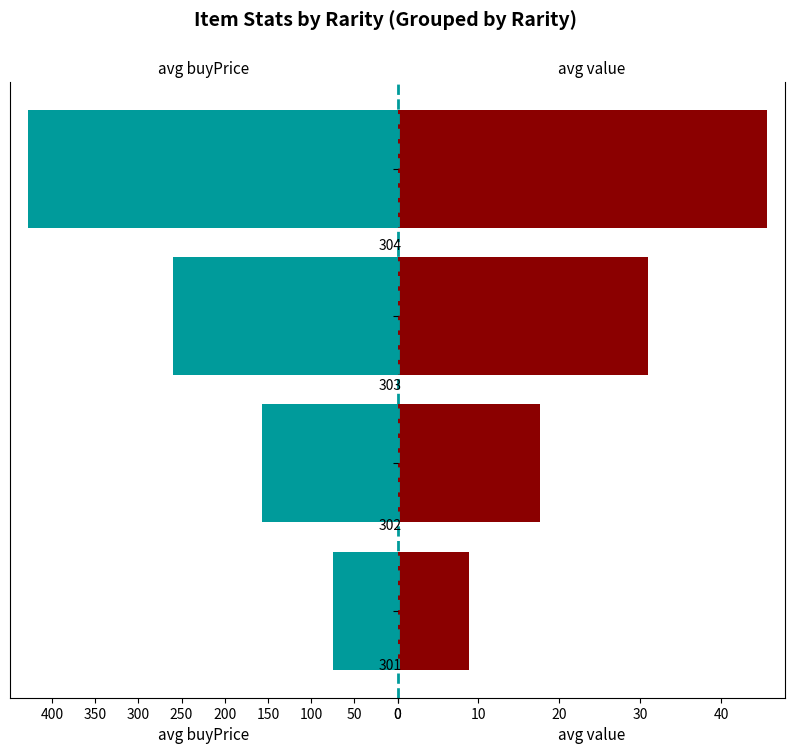

The avg buyPrice series shows 74.3 at 0. True or false?

True